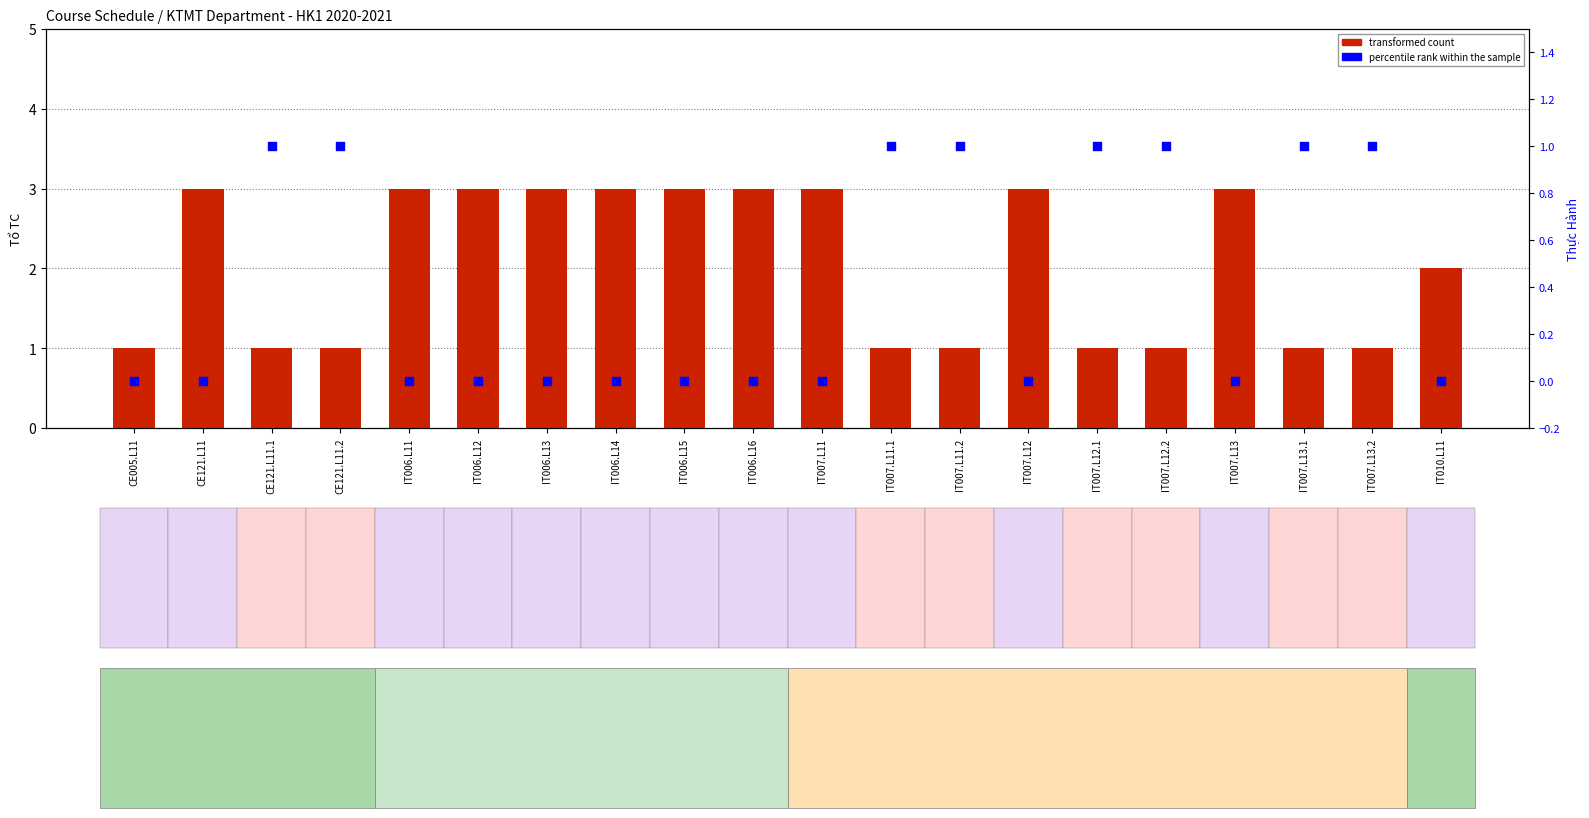

At how many categories does at least one series exceed 1?

11